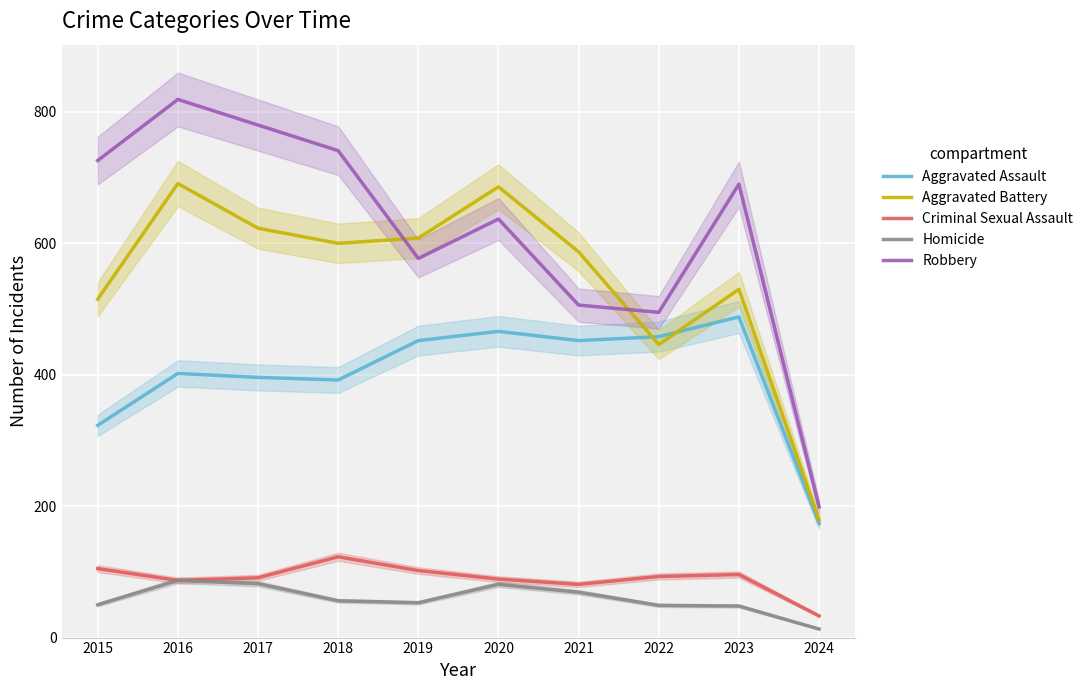

At which label is Aggravated Assault closest to 331?

2015